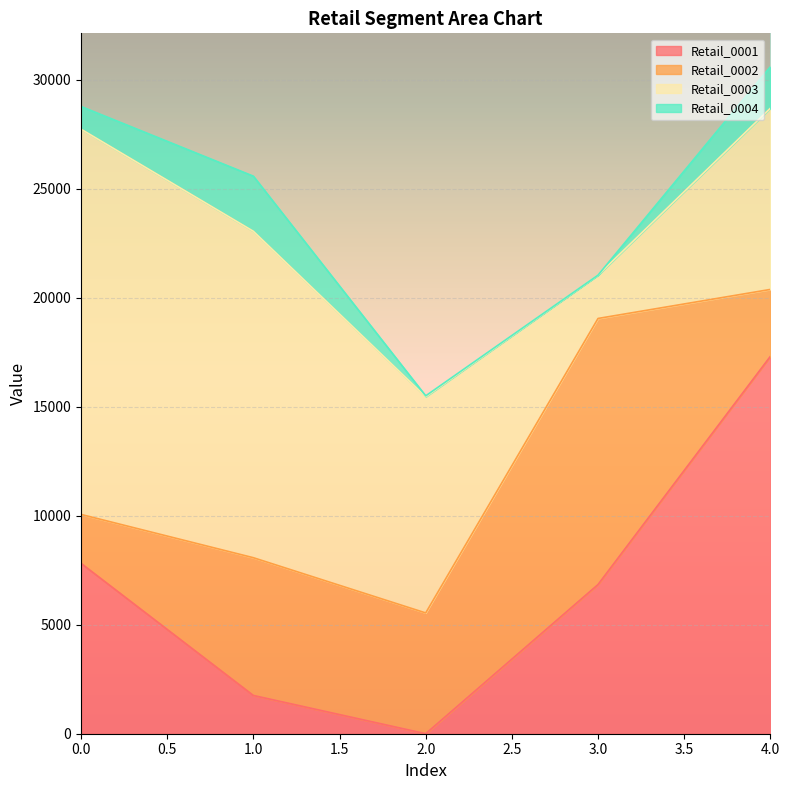

The value of Retail_0001 at 1 is 834. True or false?

False